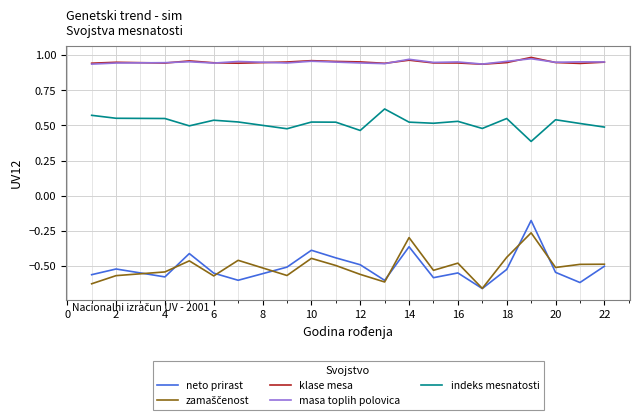

True or false: neto prirast and klase mesa cross at least once.

False